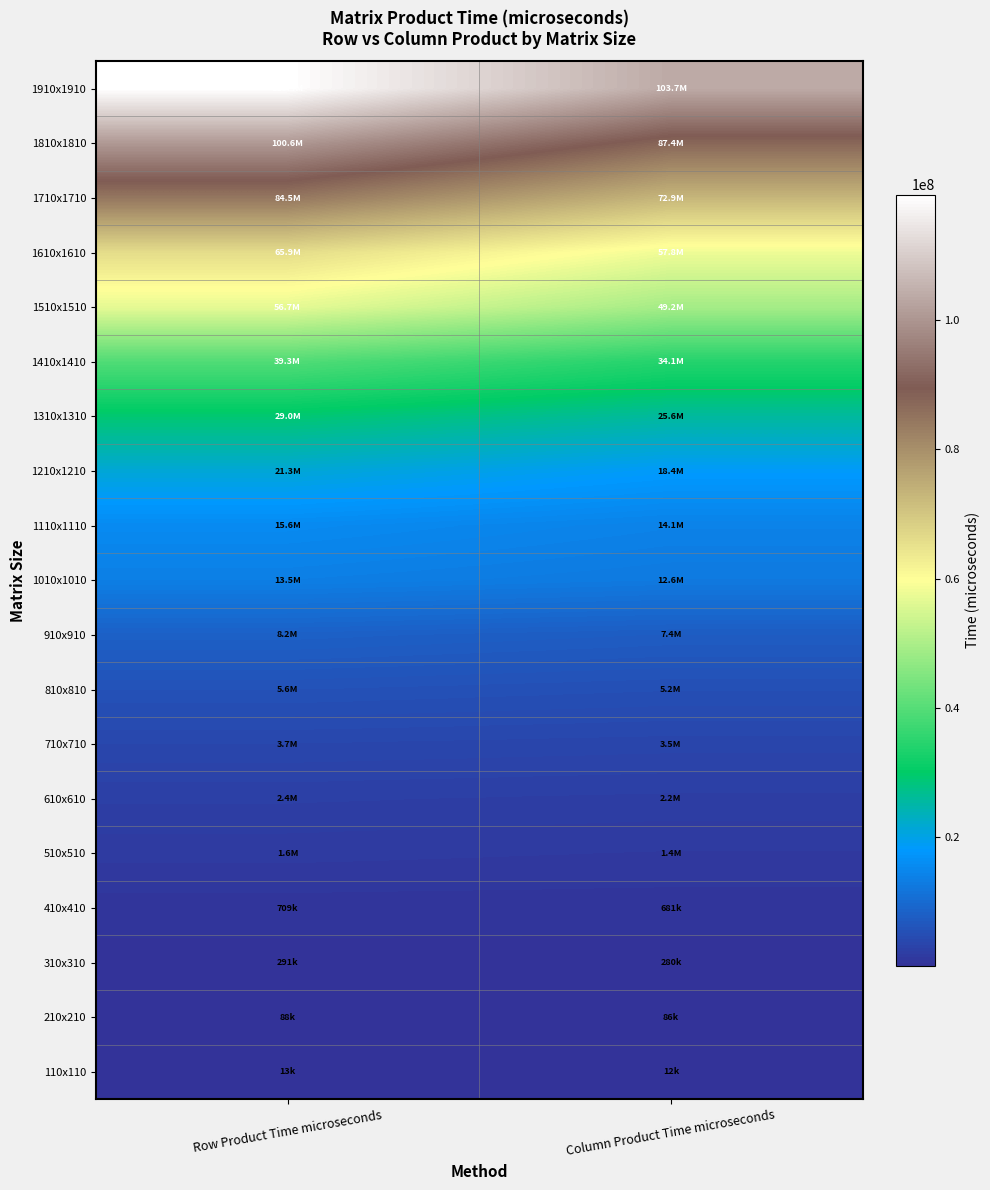

At how many categories does at least one series exceed 43410346?

2